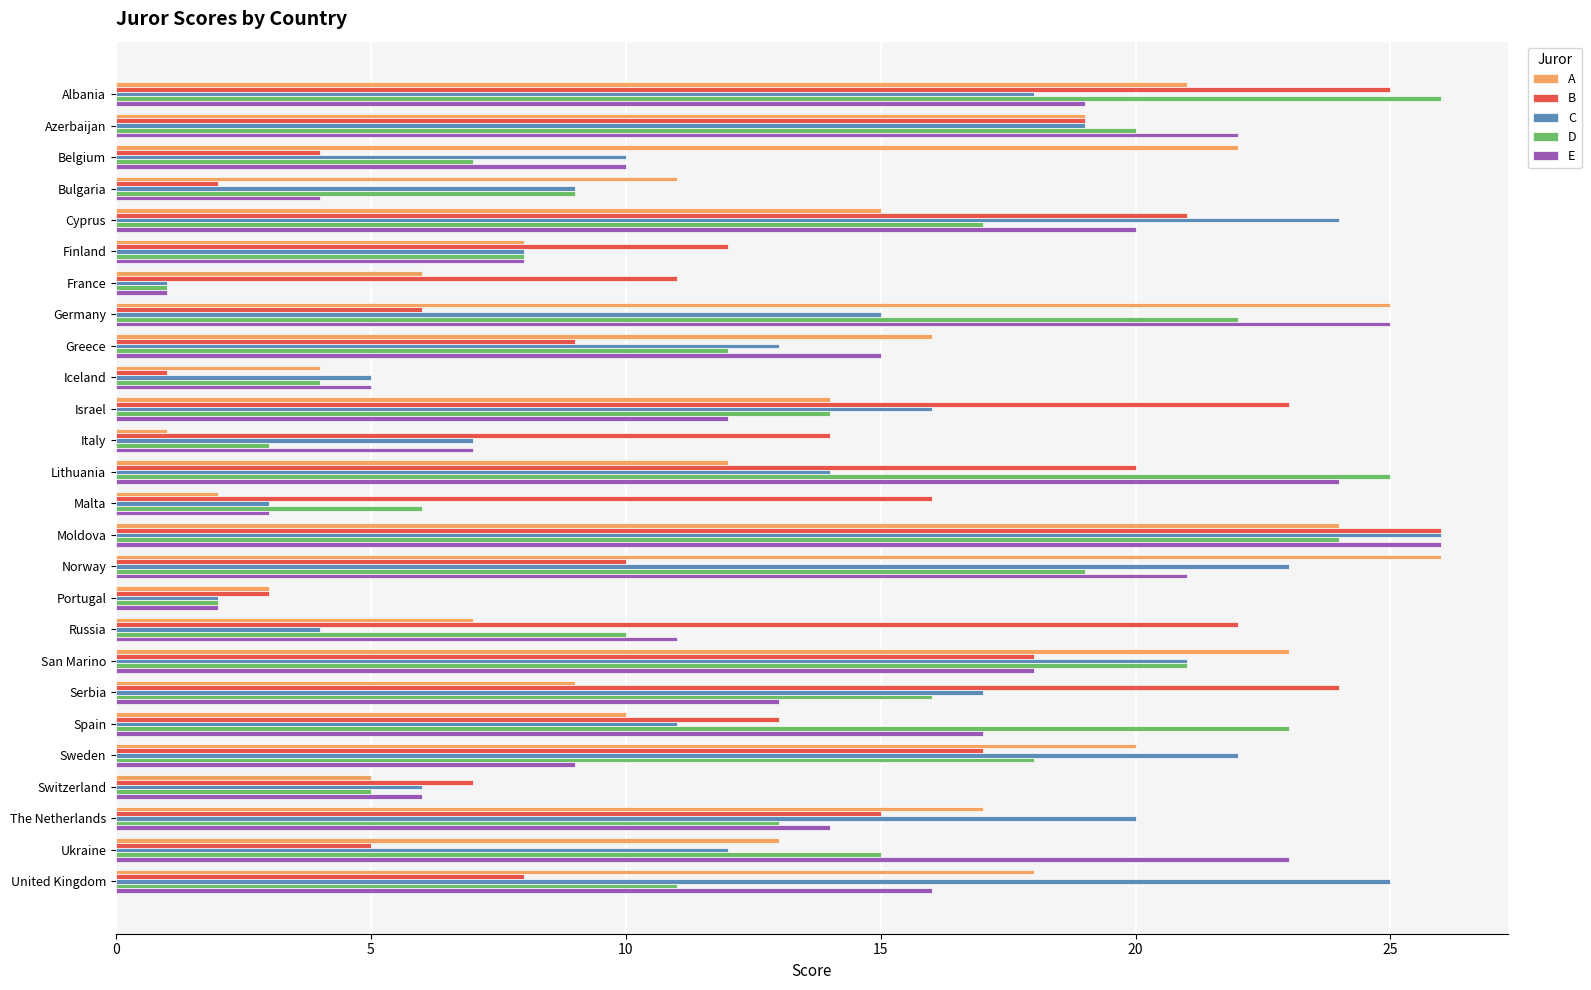

What is the total value across all series at Spain?

74